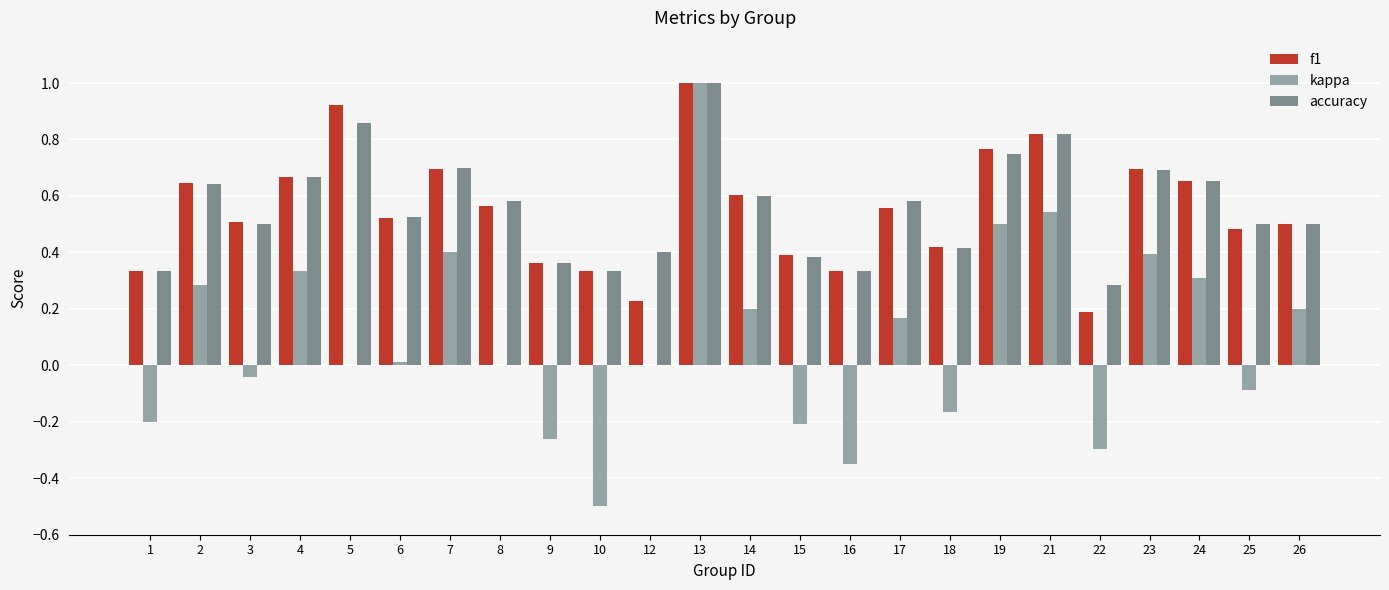

At which category is the sum across all series the highest?

13